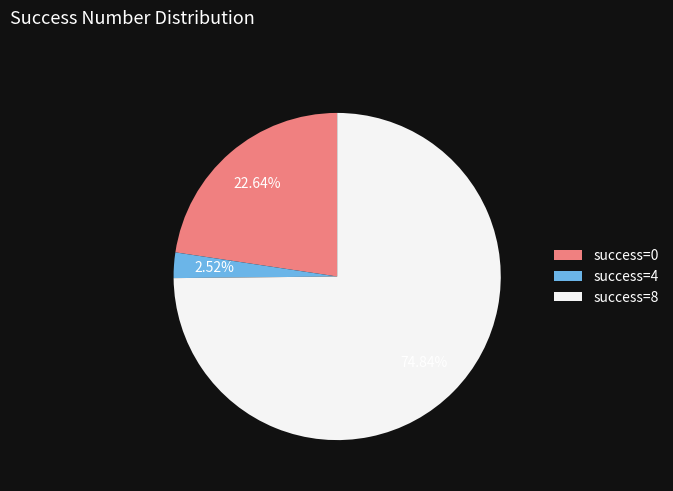

Count the number of slices in the pie.

3